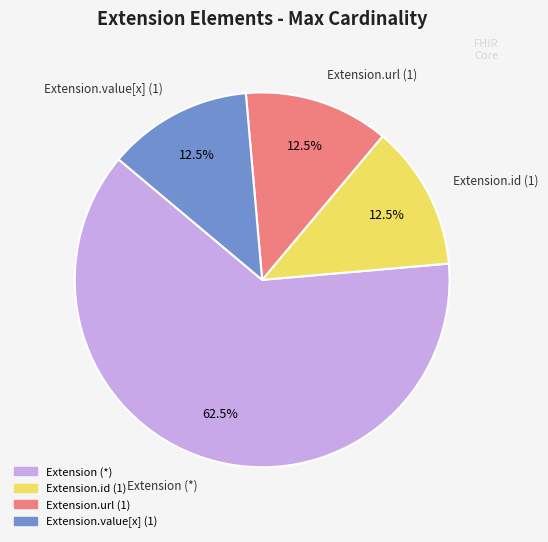

Is there any slice that represents more than half of the pie?

Yes